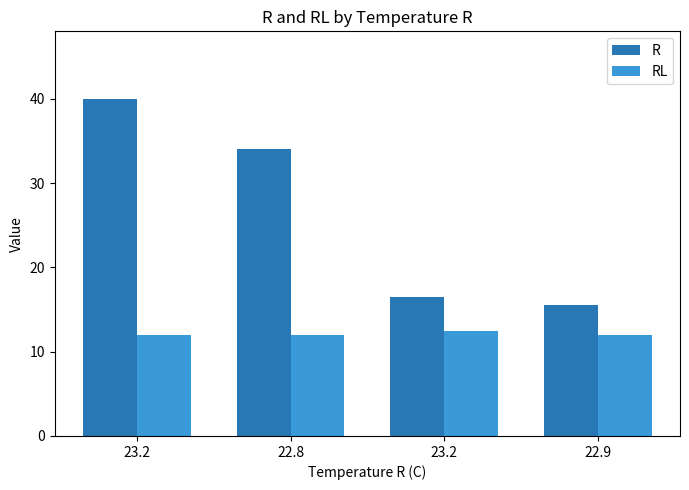

Between 22.8 and 22.9, which is larger?

22.8